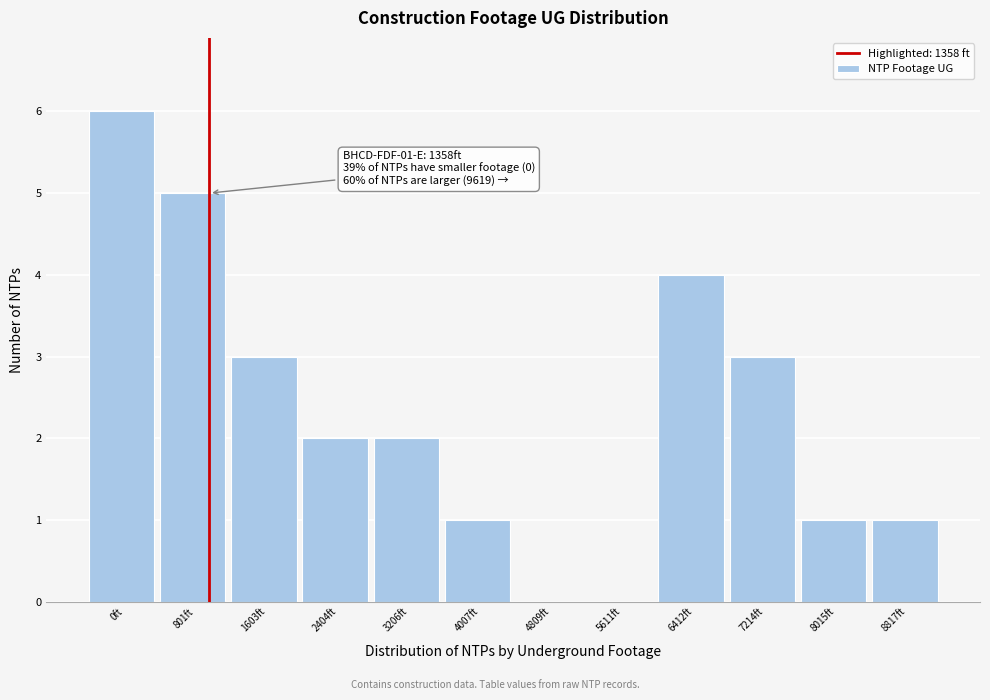

Reading right to left, transcribe all the data shown in this chart.

8817ft=1	8015ft=1	7214ft=3	6412ft=4	5611ft=0	4809ft=0	4007ft=1	3206ft=2	2404ft=2	1603ft=3	801ft=5	0ft=6